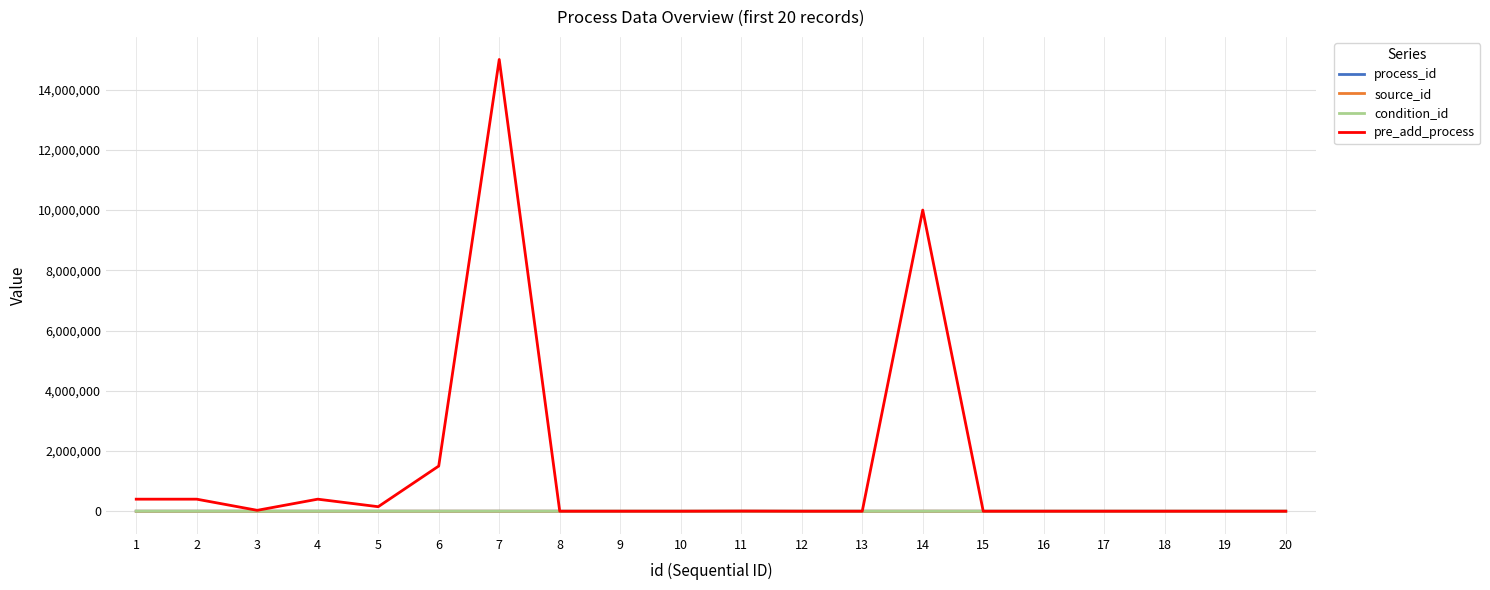

Which series has the widest spread of values?

pre_add_process